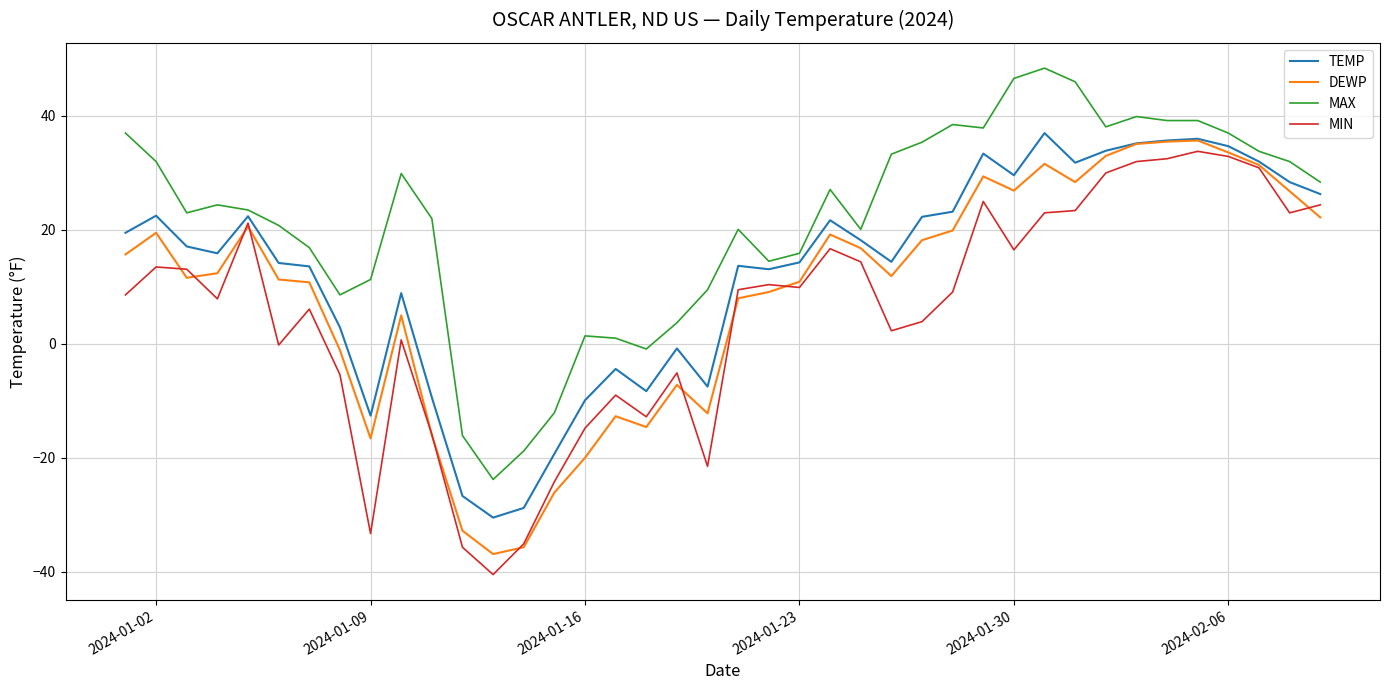

List the series in order of their peak value, lowest first.

MIN, DEWP, TEMP, MAX